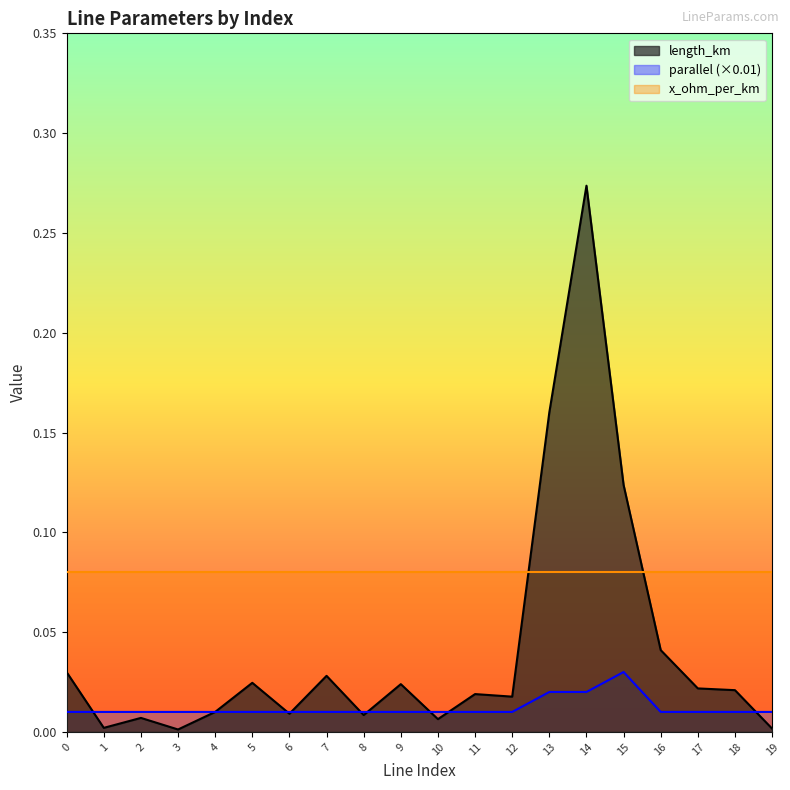

Which category has the highest value in the length_km series?

14